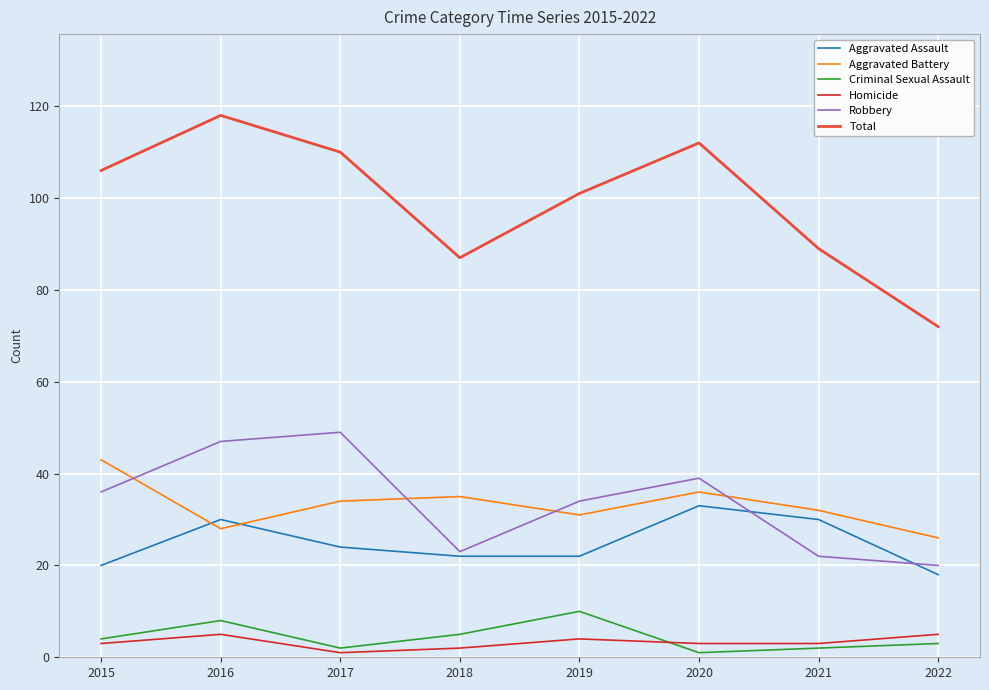

What are all the series names shown in the legend?

Aggravated Assault, Aggravated Battery, Criminal Sexual Assault, Homicide, Robbery, Total